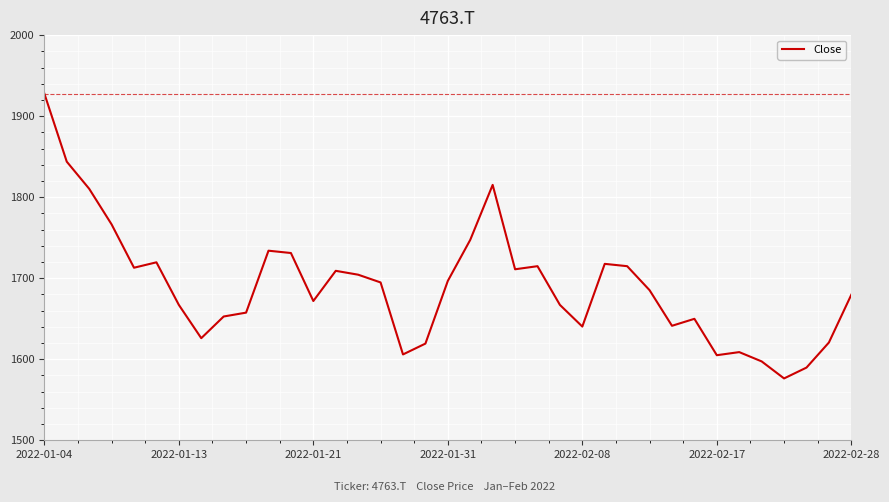

What is the greatest value displayed?

1927.9